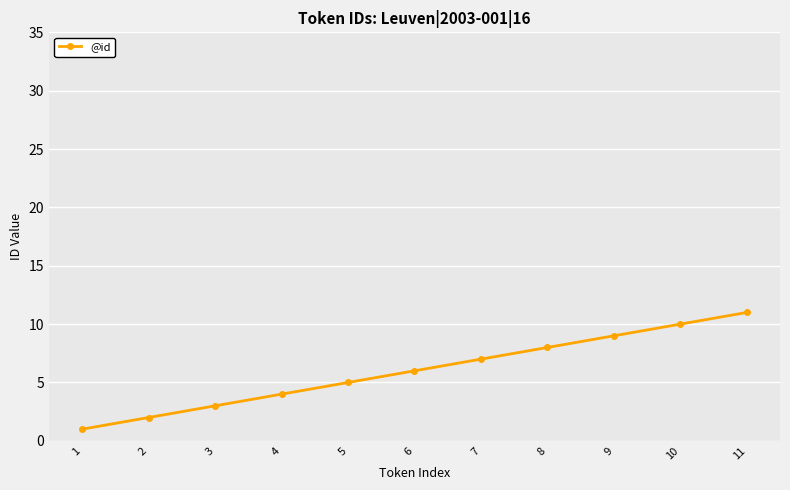

Does the chart display data point markers on the line(s)?

Yes